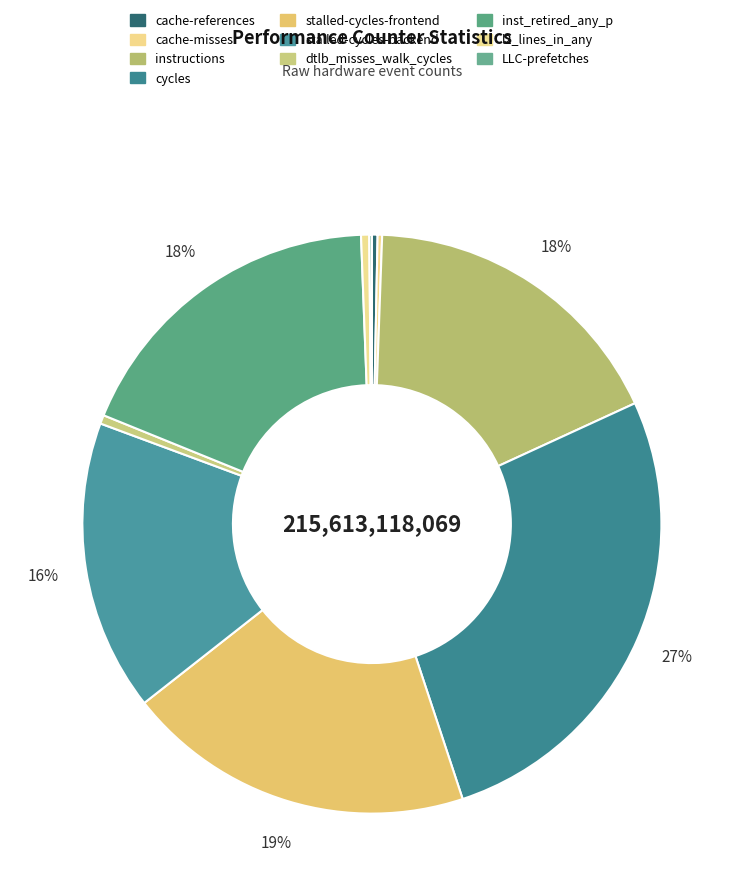

What percentage is the stalled-cycles-frontend slice, to the nearest percent?

19%